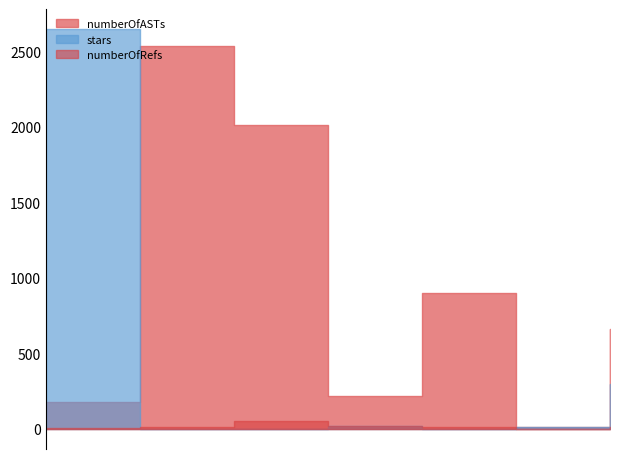

At which label does stars first exceed 15?

9056142